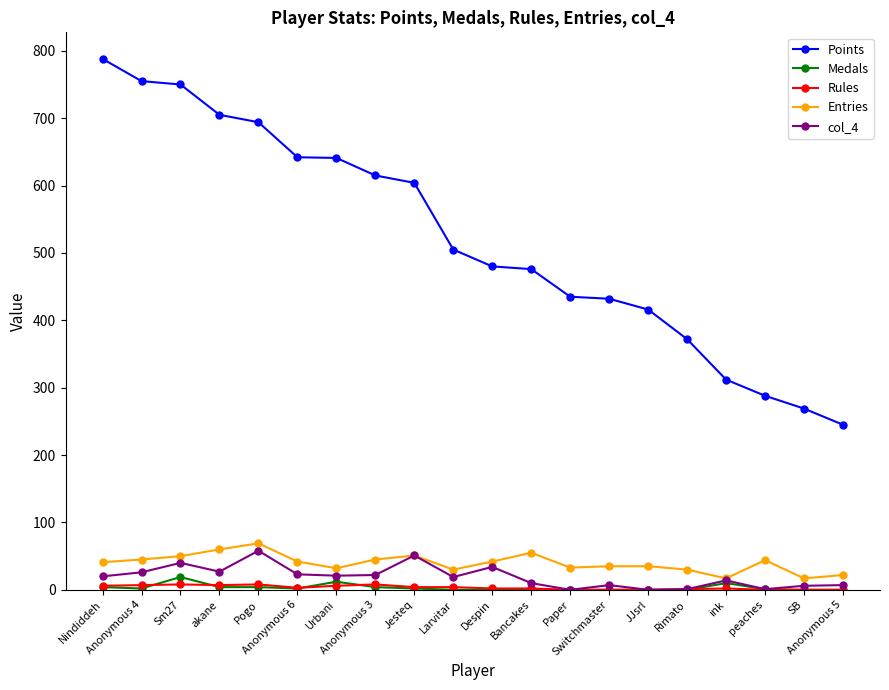

Is it true that col_4 equals 26 at Anonymous 4?

True